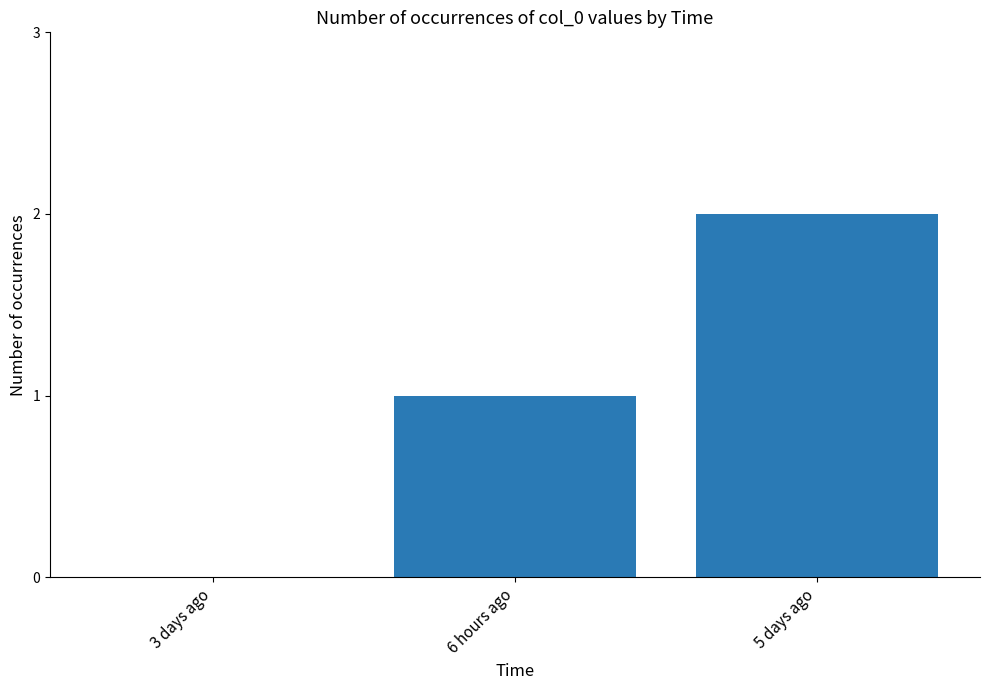

Is it true that the value at 3 days ago is 0?

True